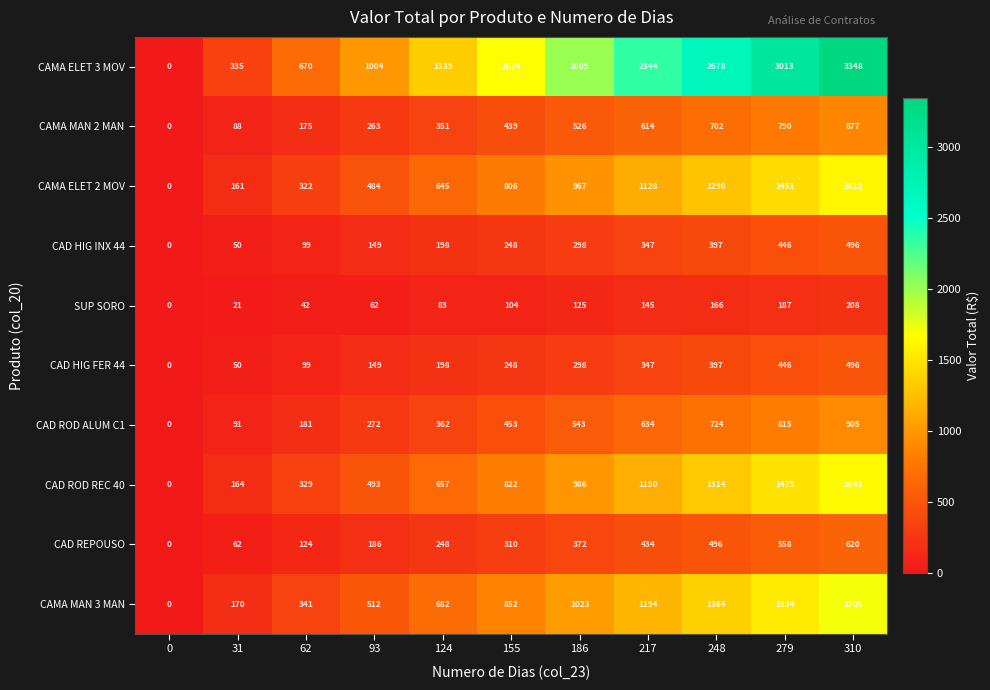

What is the maximum value for SUP SORO?

208